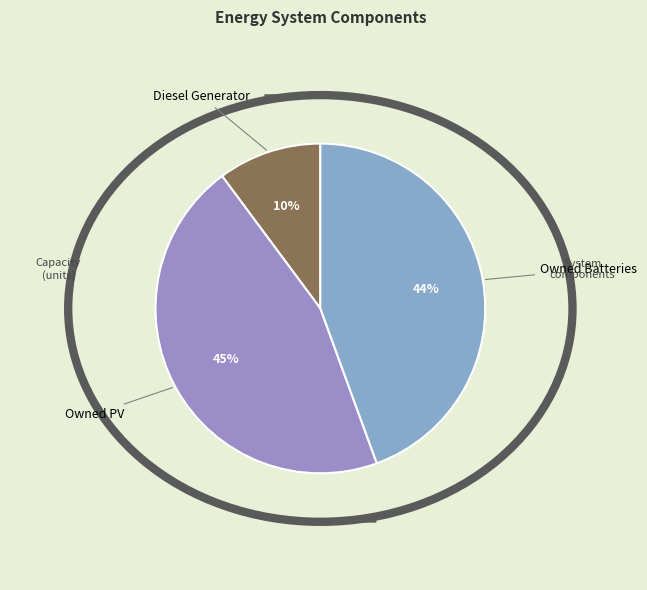

What is the smallest slice in the pie chart?

Diesel Generator